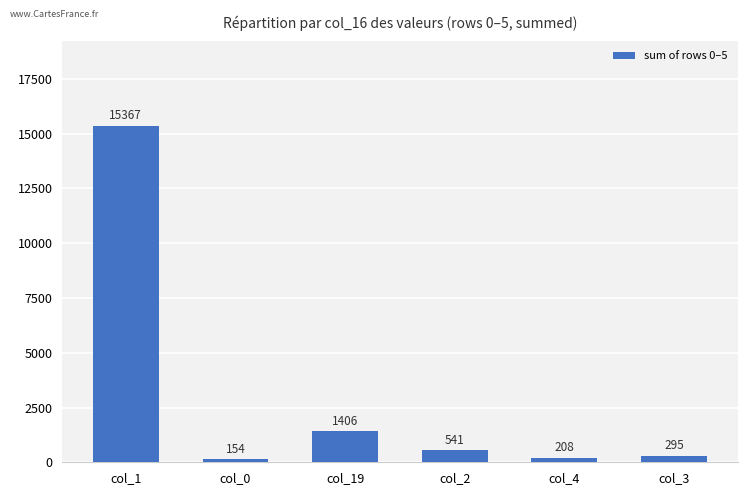

Are the bars horizontal?

No